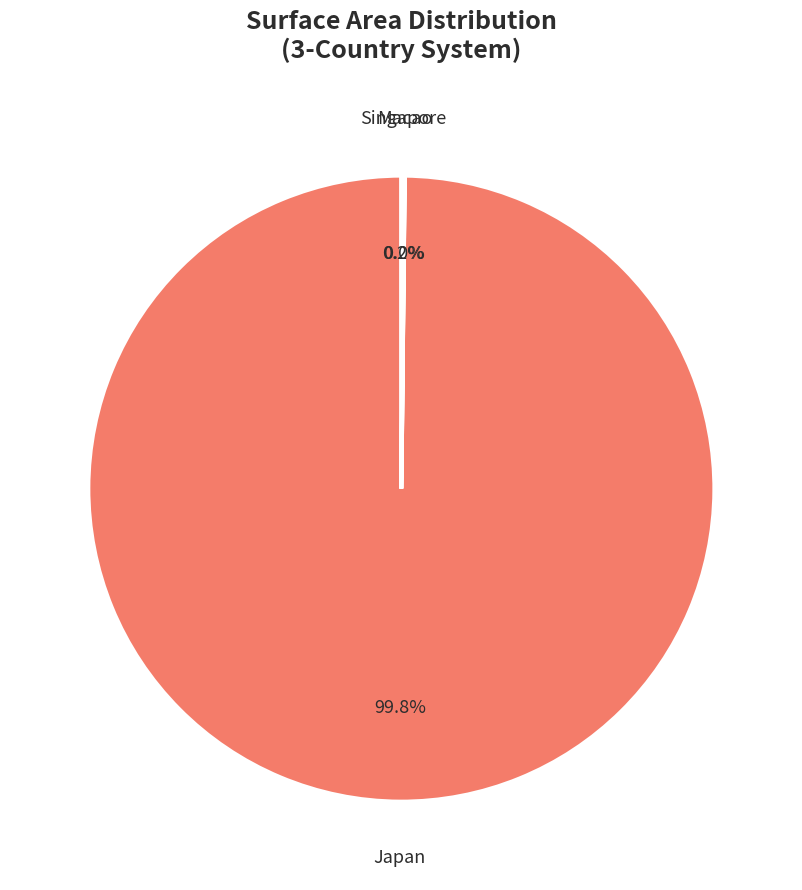

How much of the chart is everything except Japan?

0.2%